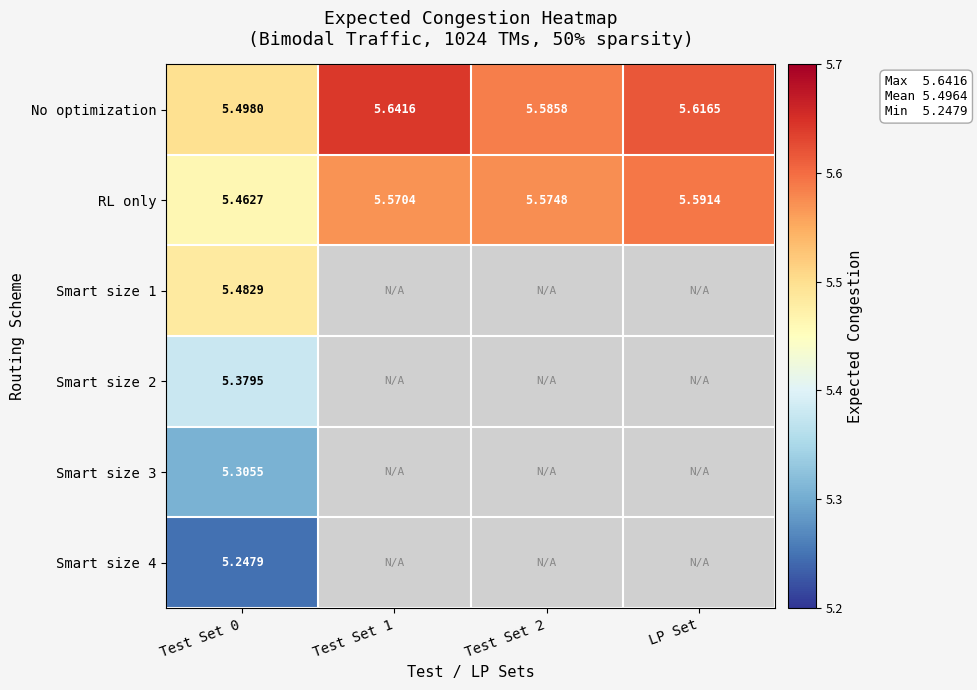

True or false: Smart size 2 has a value of 3.3 at Test Set 0.

False